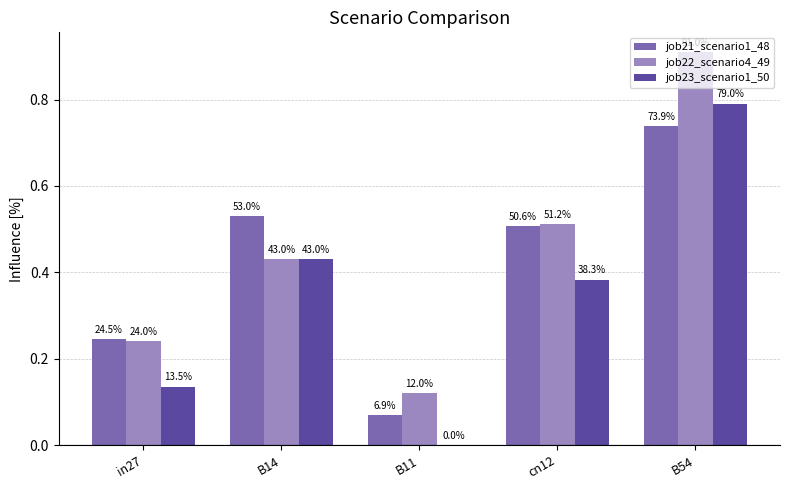

At how many categories does at least one series exceed 0?

5